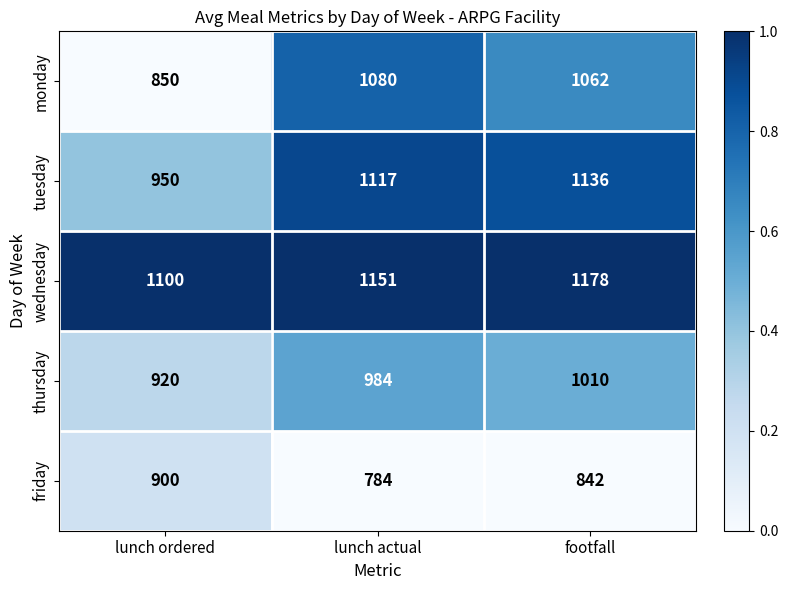

What is the sum of all monday values?

2992